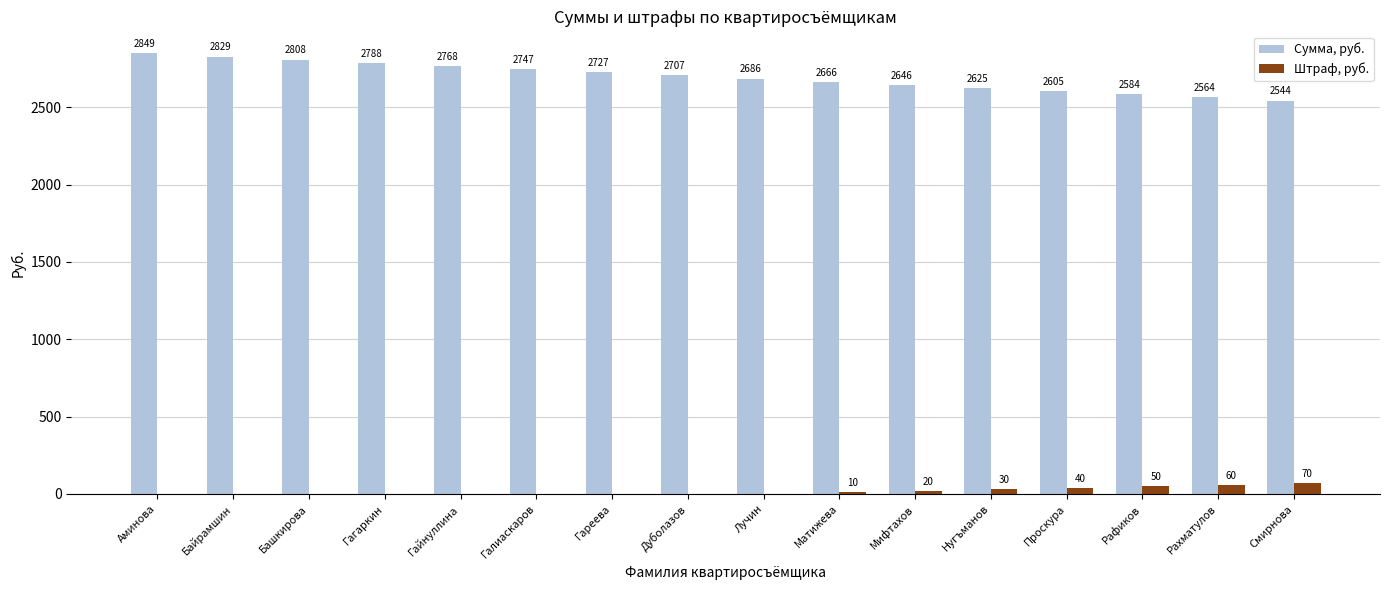

Is the value of Сумма, руб. at Байрамшин greater than the value of Штраф, руб. at Мифтахов?

Yes